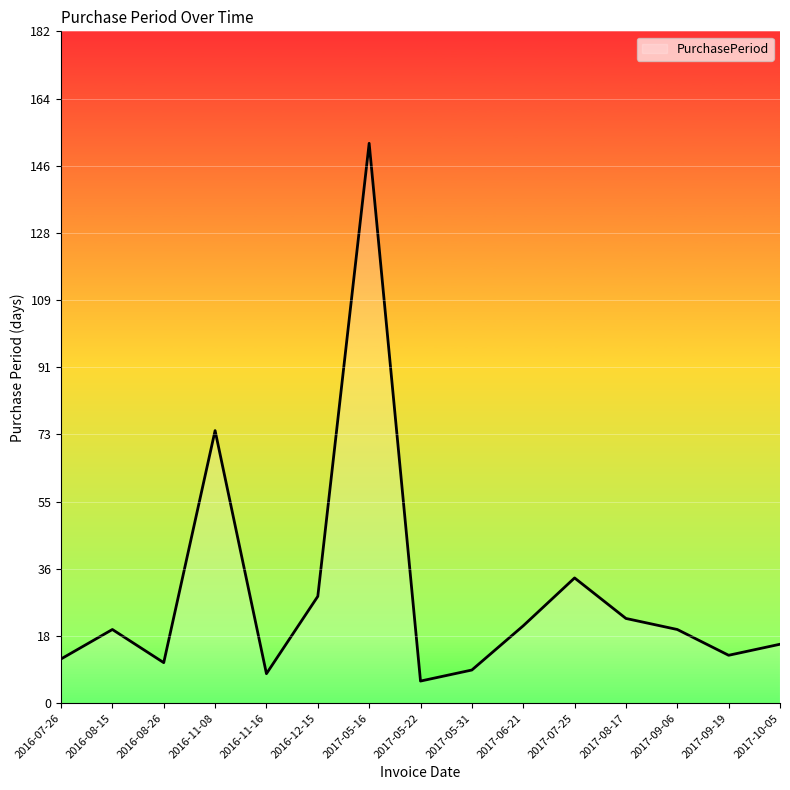

At which category does the chart reach its peak across all series?

2017-05-16